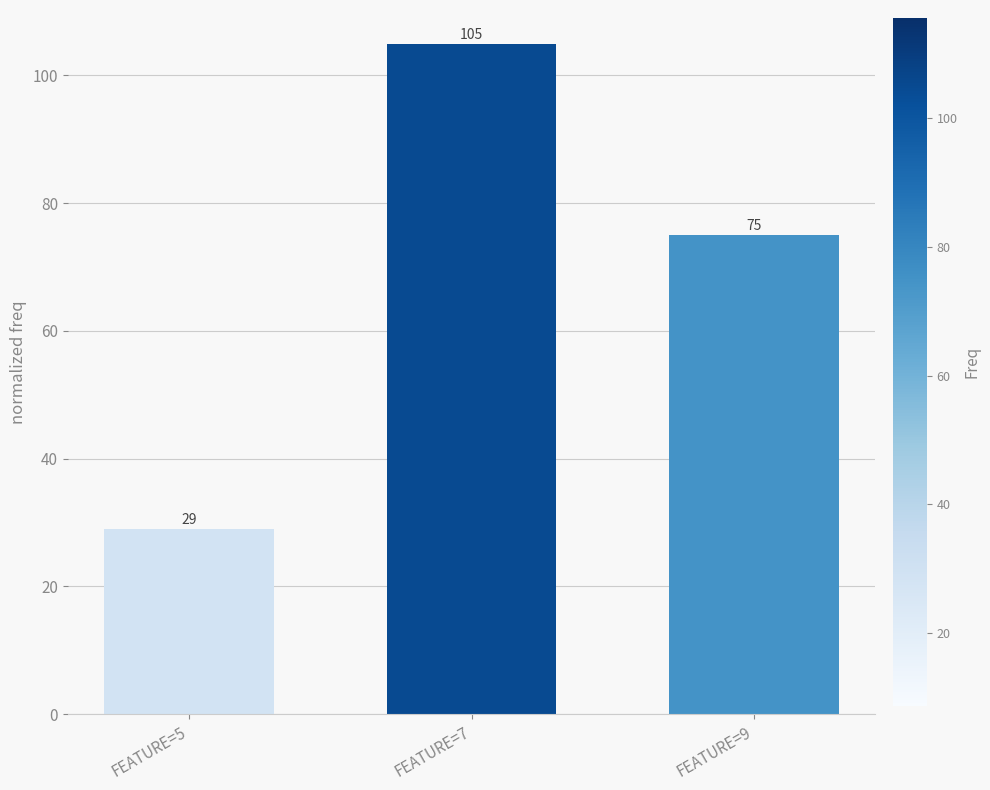

At which category does the chart reach its minimum across all series?

FEATURE=5